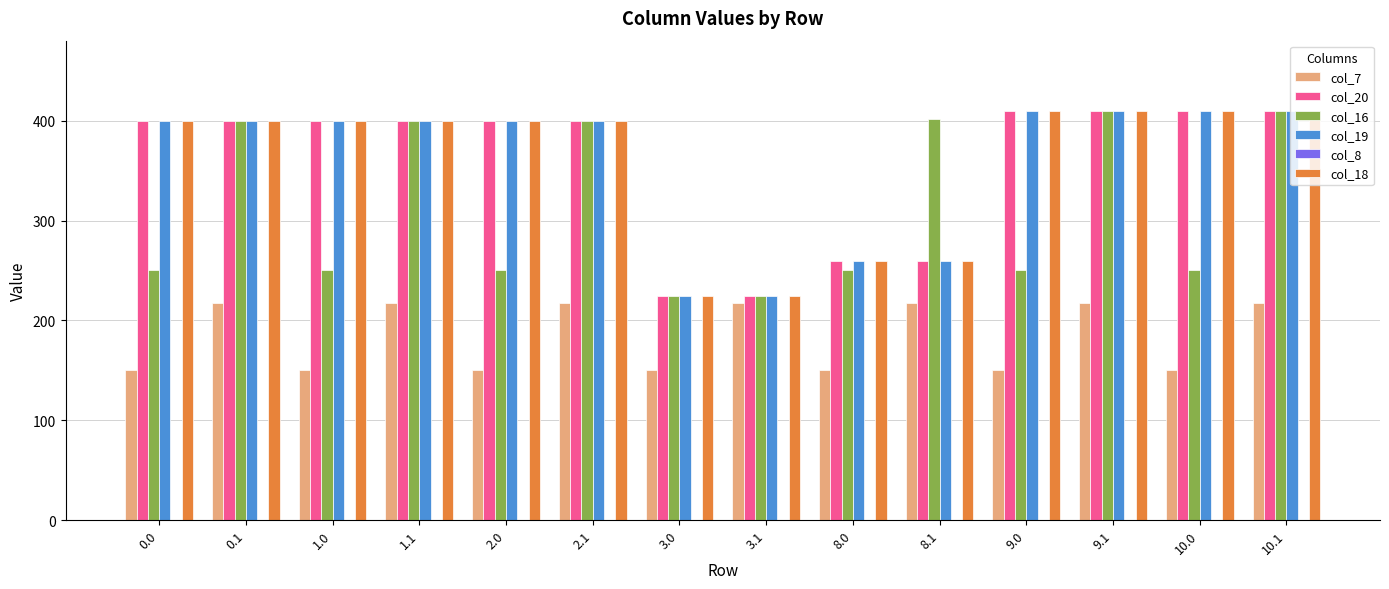

What is the sum of all col_7 values?

2570.5